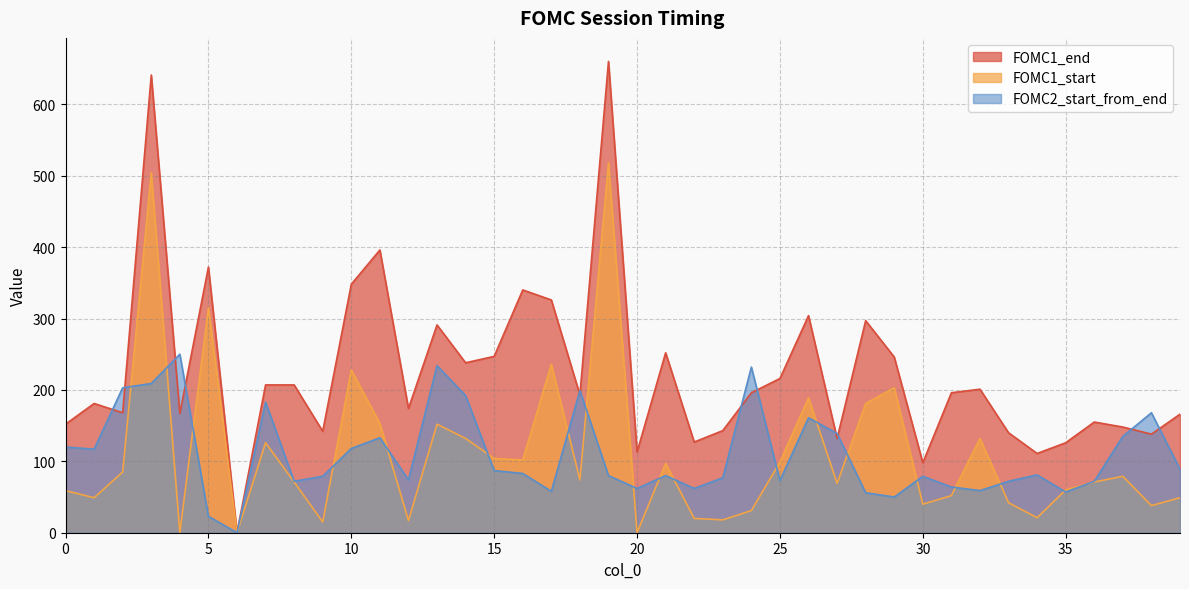

Which series changed the most between 26 and 34?

FOMC1_end